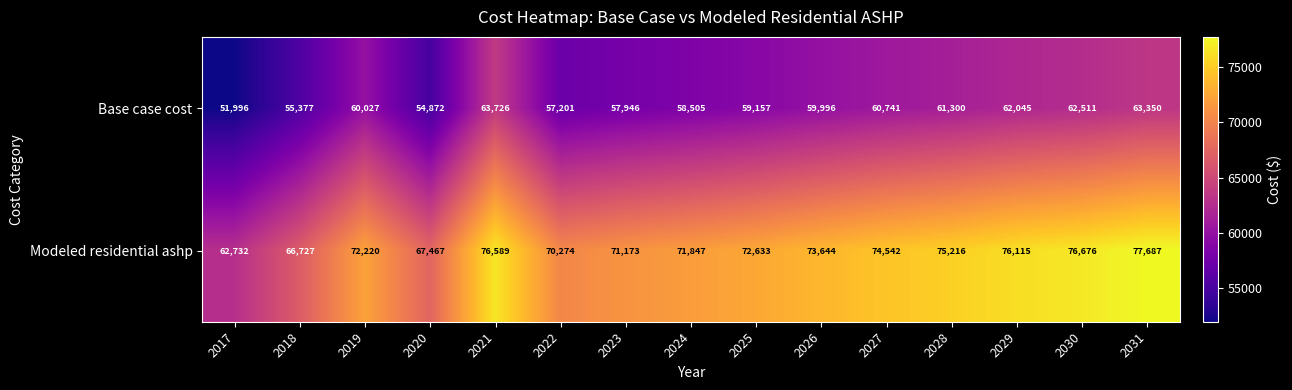

Reading left to right, extract all data points from this chart.

Base case cost: 2017=51996	2018=55377	2019=60027	2020=54872	2021=63726	2022=57201	2023=57946	2024=58505	2025=59157	2026=59996	2027=60741	2028=61300	2029=62045	2030=62511	2031=63350
Modeled residential ashp: 2017=62732	2018=66727	2019=72220	2020=67467	2021=76589	2022=70274	2023=71173	2024=71847	2025=72633	2026=73644	2027=74542	2028=75216	2029=76115	2030=76676	2031=77687